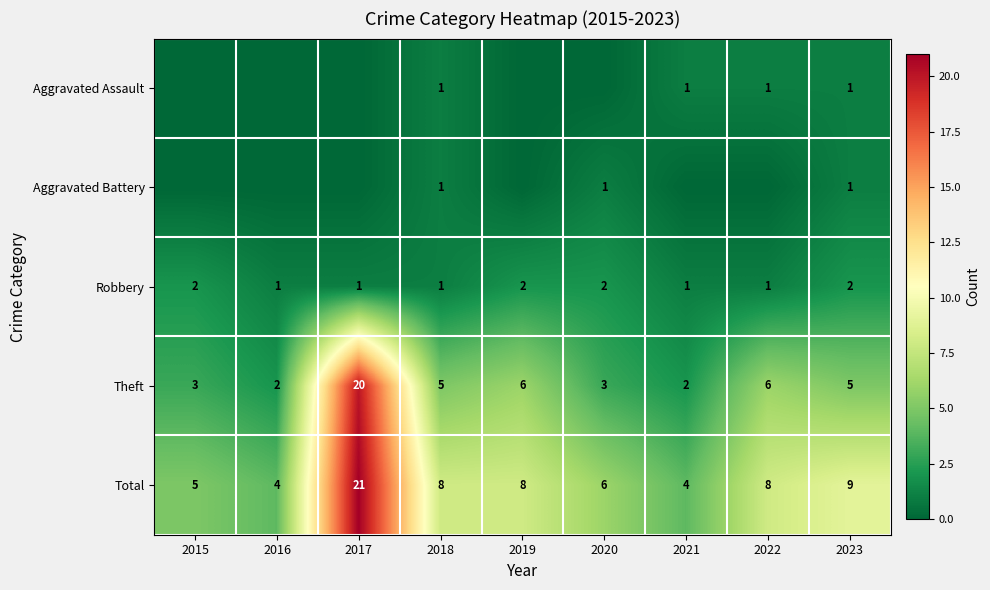

Is it true that Total equals 21 at 2017?

True